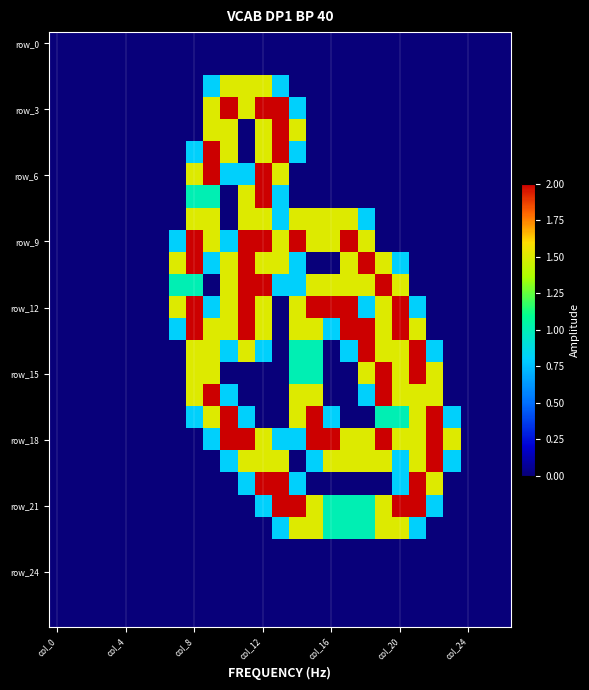

At which category is the sum across all series the highest?

col_12